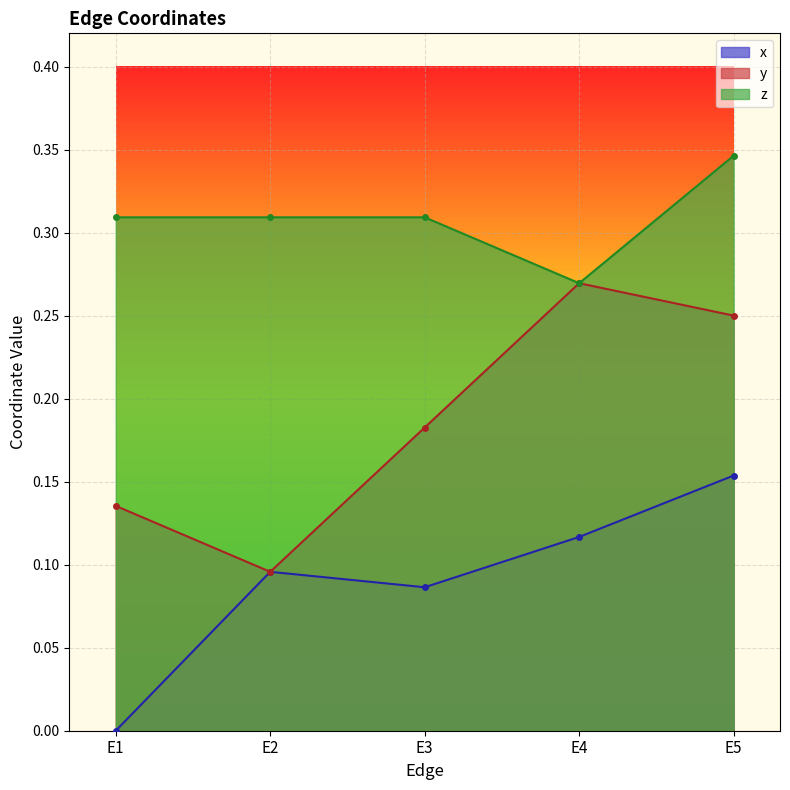

Between E1 and E5, which is larger?

E5